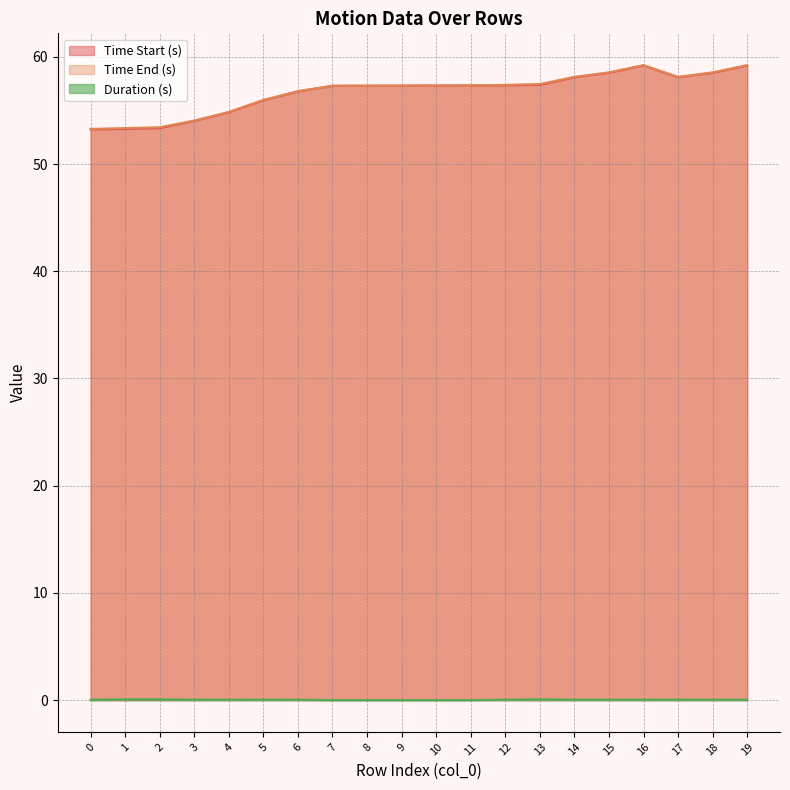

True or false: Duration (s) has a value of 0.0 at 4.

True